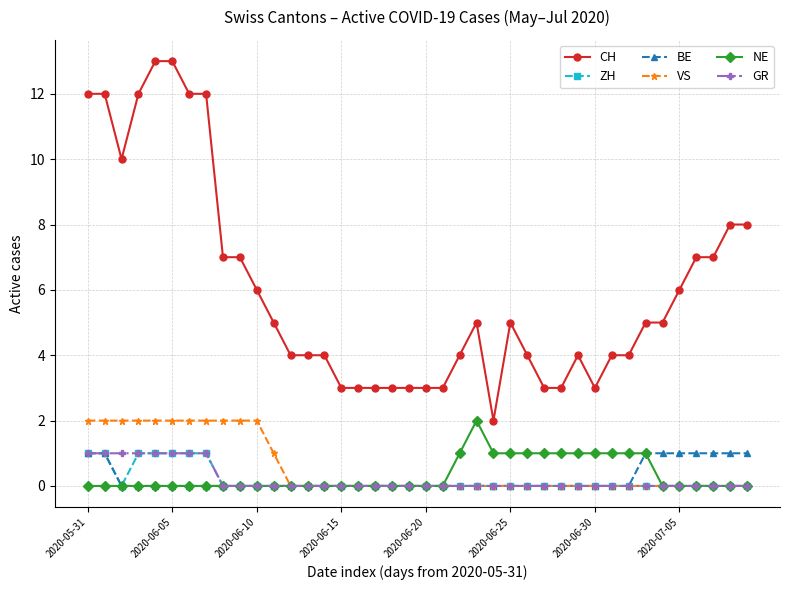

What is the value of the CH point at the 32nd from the left?

4